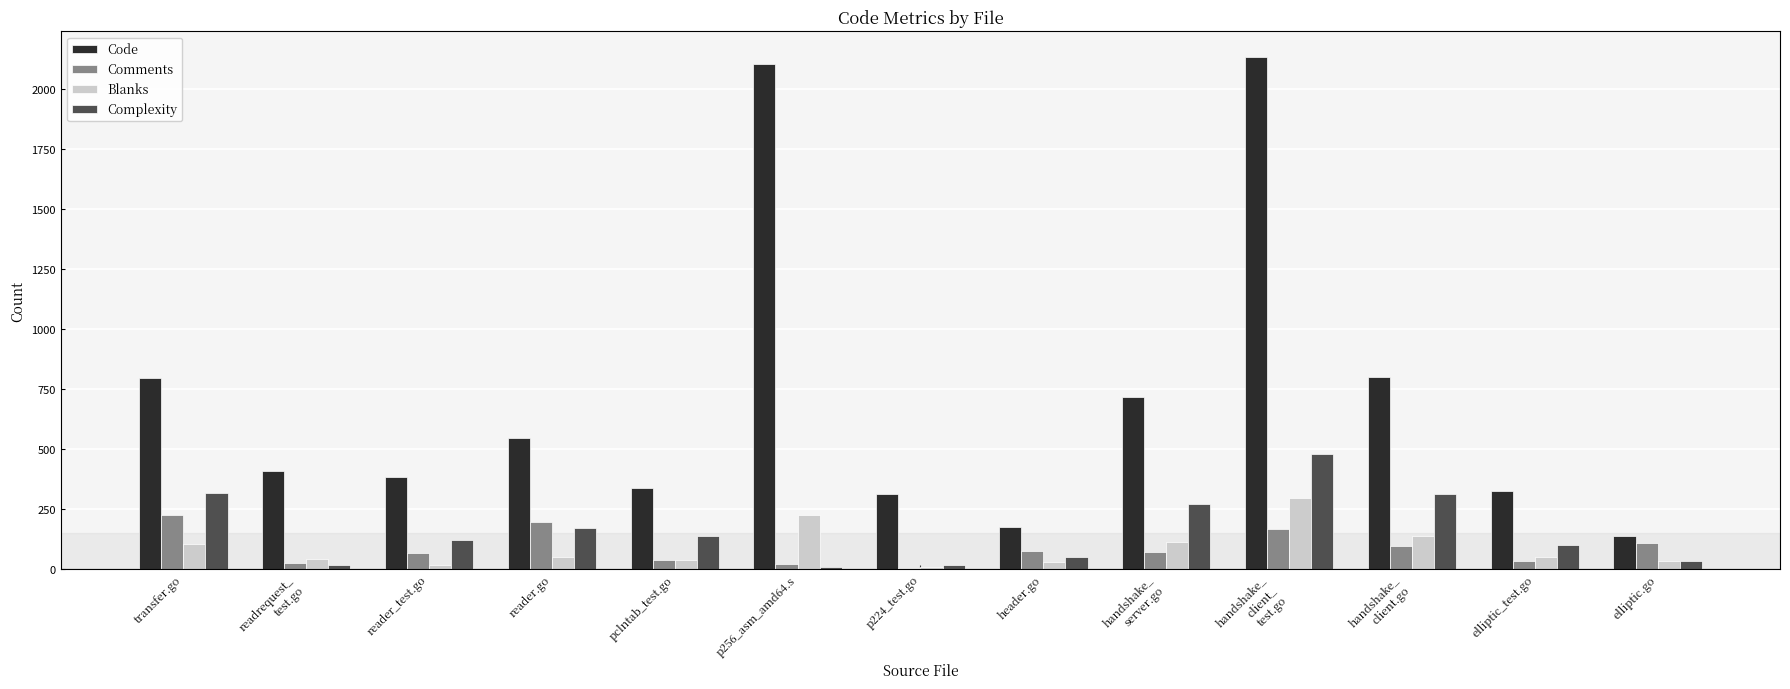

Is it true that Blanks equals 51 at reader.go?

True